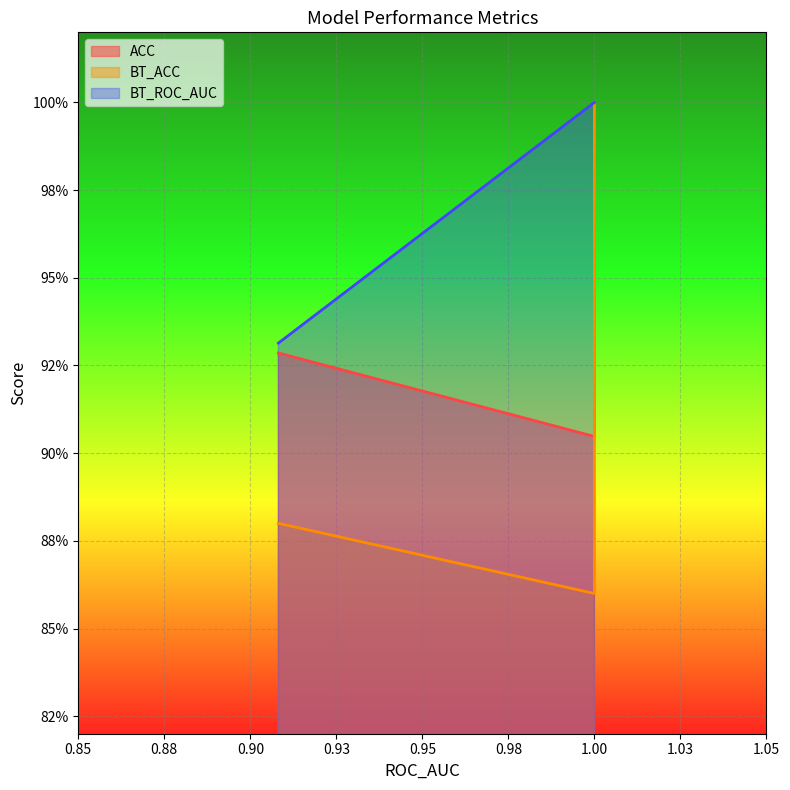

What is the average value of the BT_ACC series?

0.9